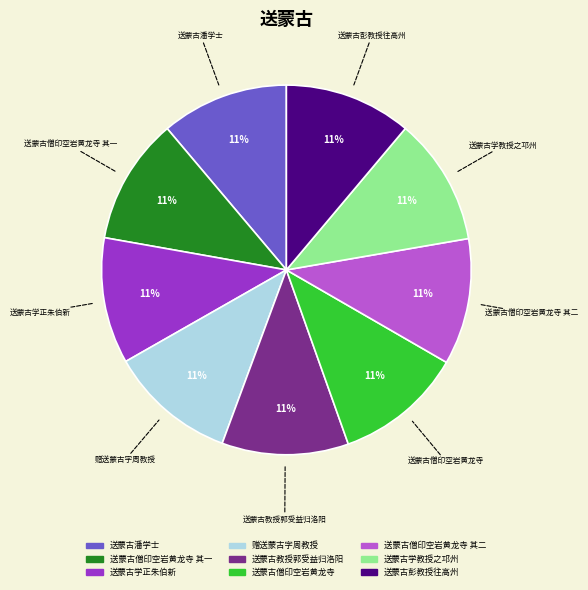

To the nearest percent, what is the average slice percentage?

11%